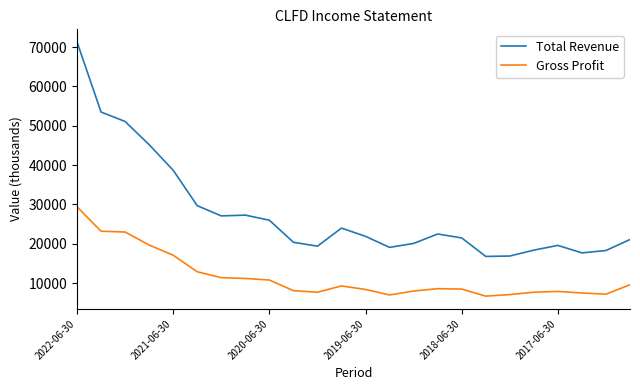

What is the lowest value of the Gross Profit series?

6700